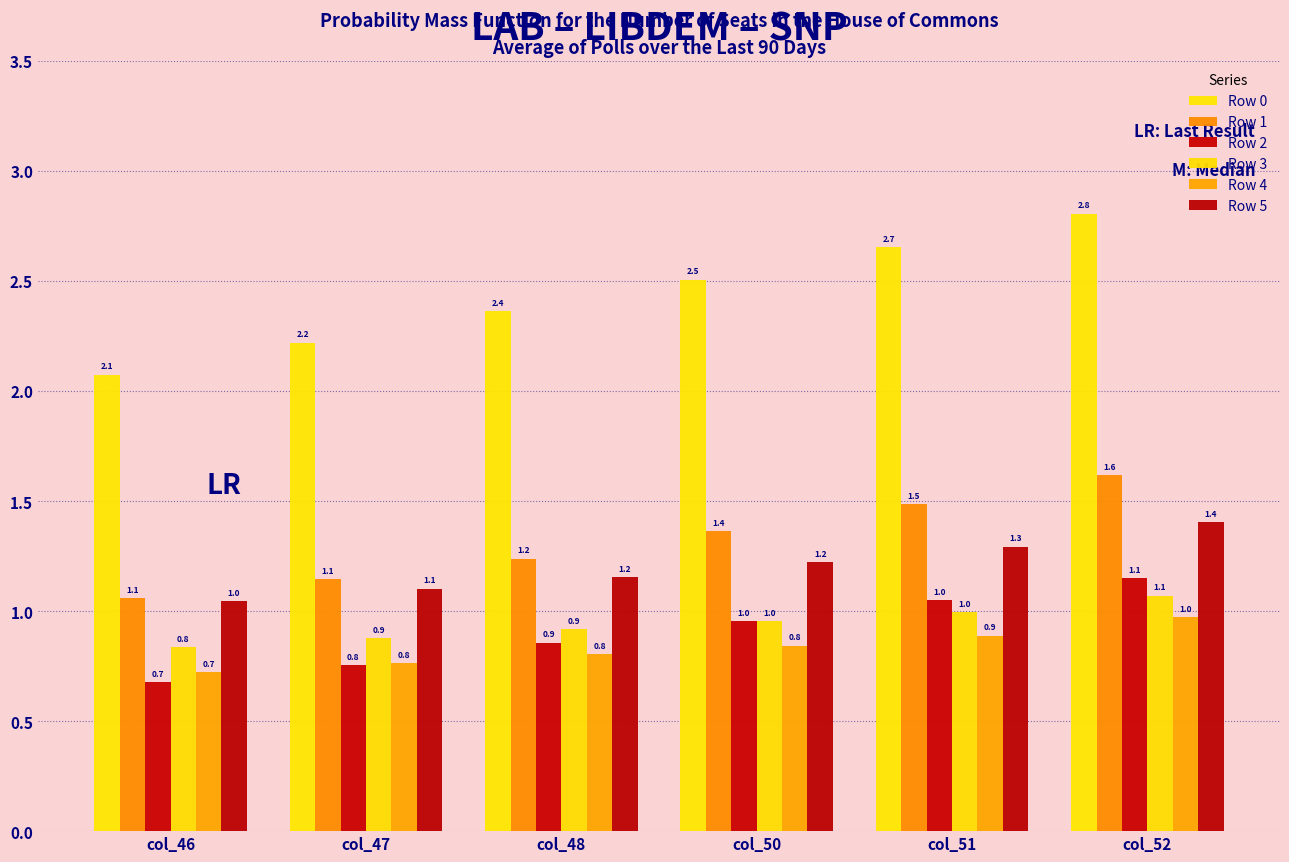

What is the difference between the maximum and minimum values in the Row 5 series?

0.4